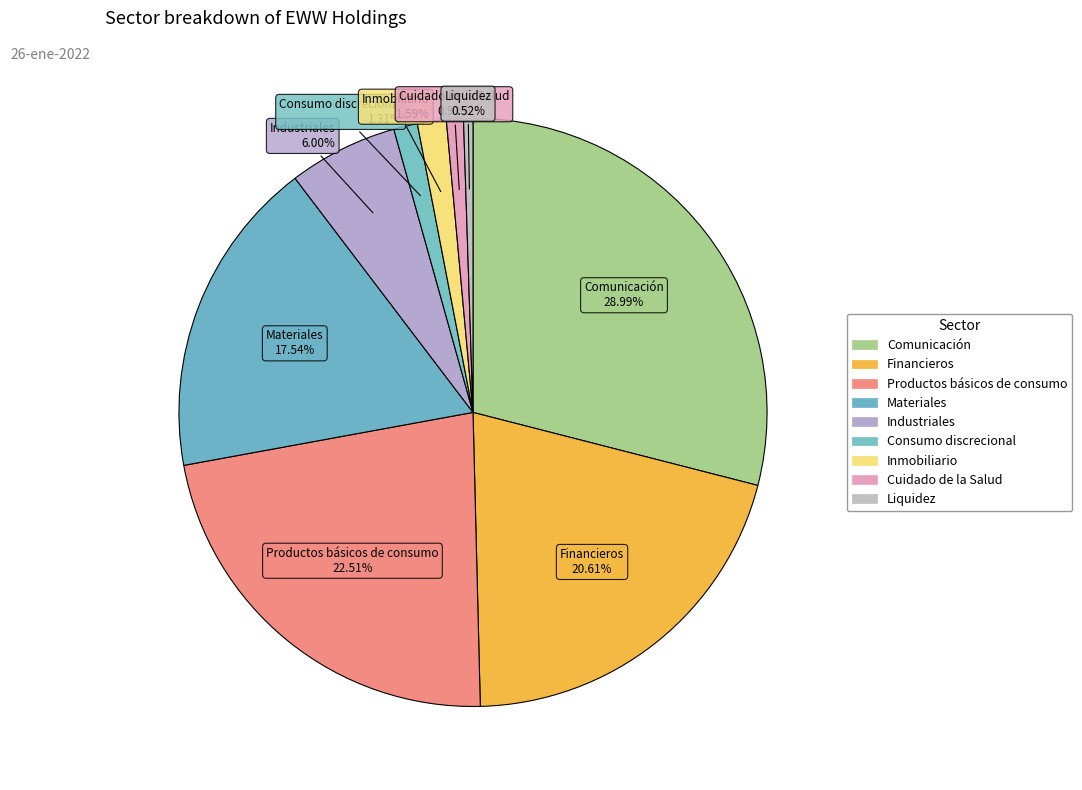

Combined, do Comunicación and Cuidado de la Salud account for over 50%?

No